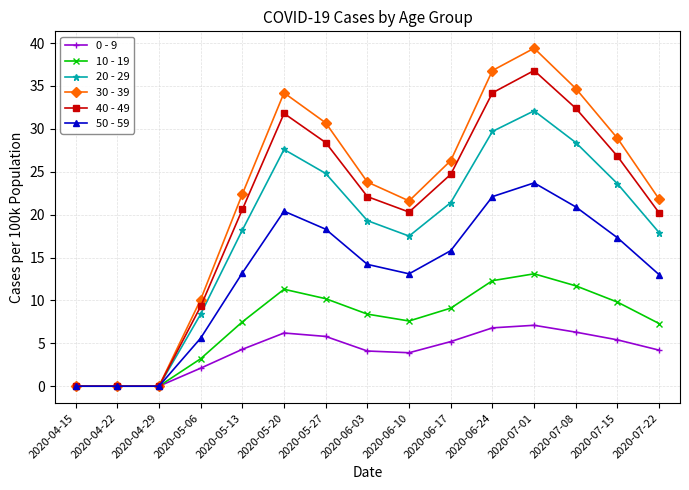

Is the value of 10 - 19 at 2020-07-08 greater than the value of 30 - 39 at 2020-06-03?

No